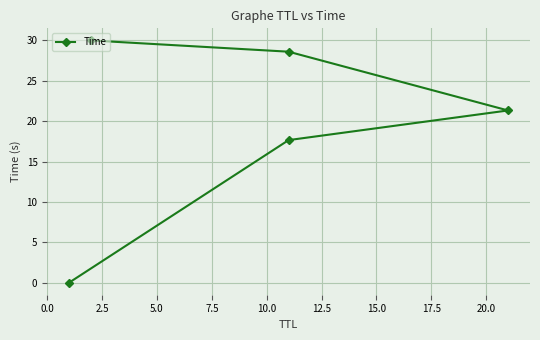

Reading left to right, list all the values displayed in this chart.

0.0	17.7	21.3	28.6	30.0